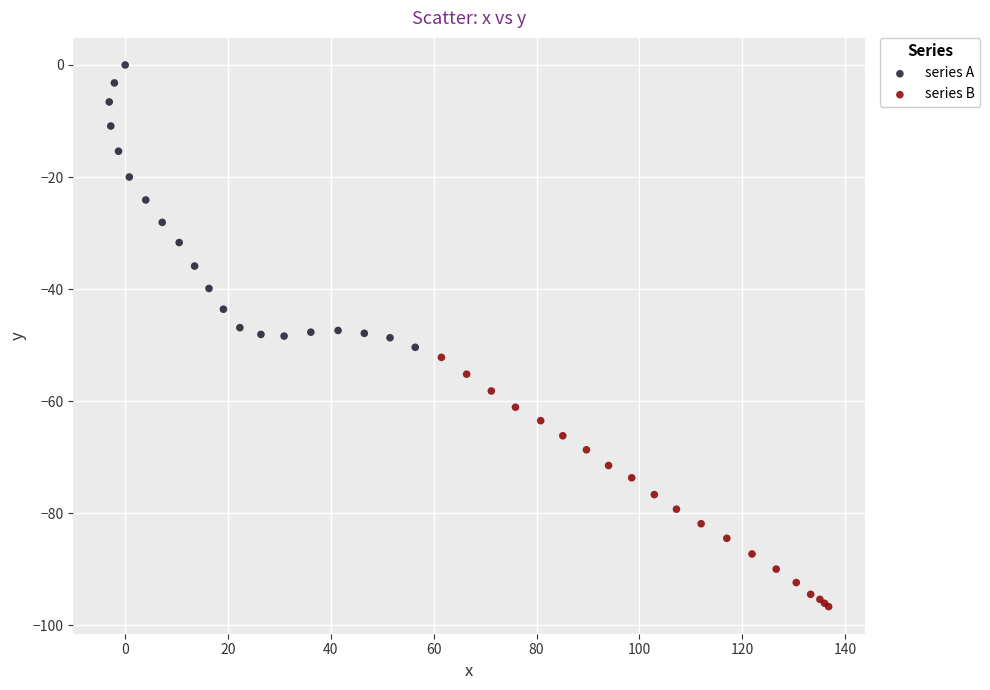

What are all the series names shown in the legend?

series A, series B